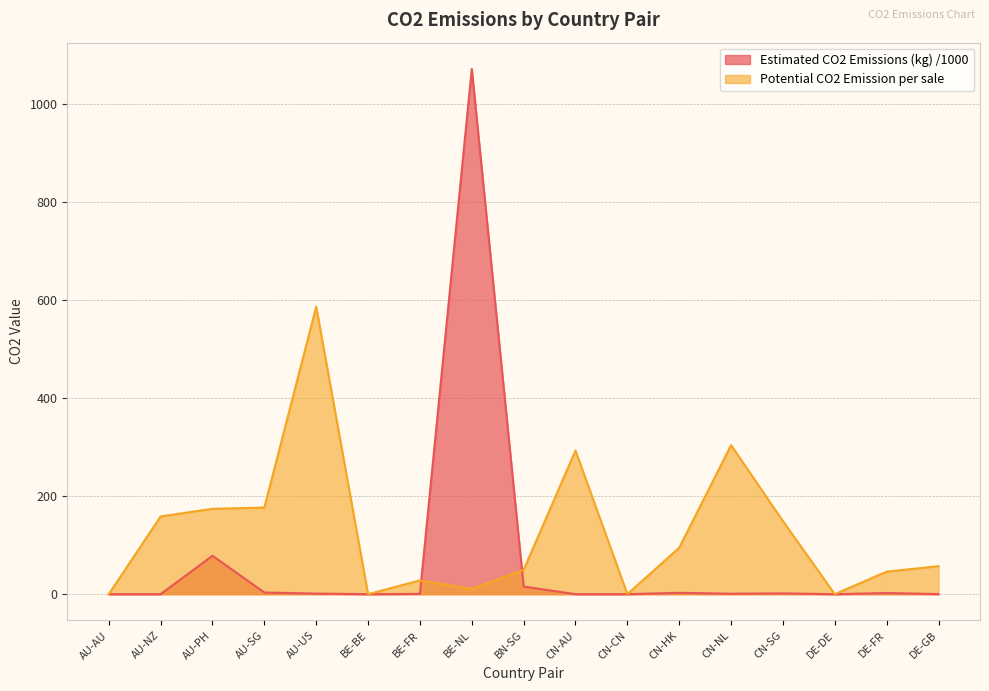

What is the sum of all Potential CO2 Emission per sale values?

2127.8